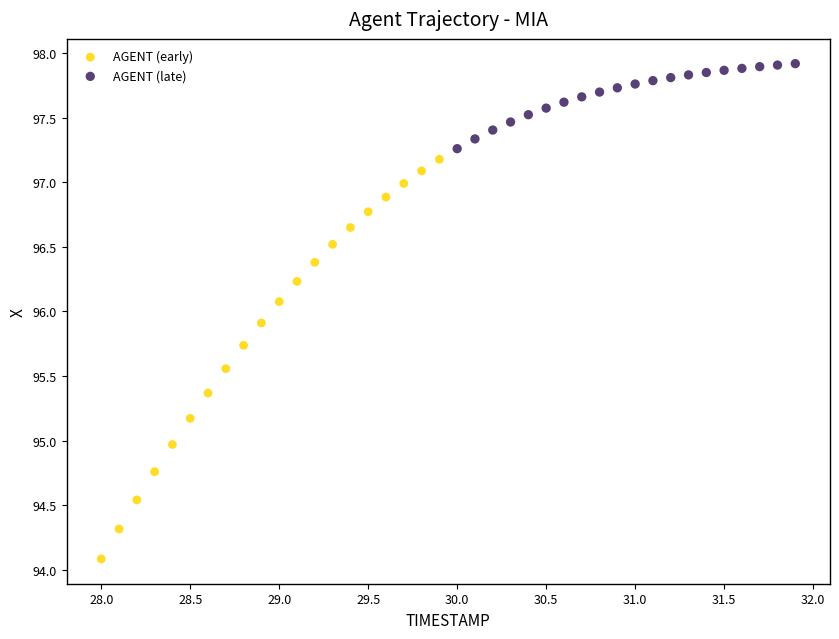

Which series contains the highest Y value?

AGENT (late)